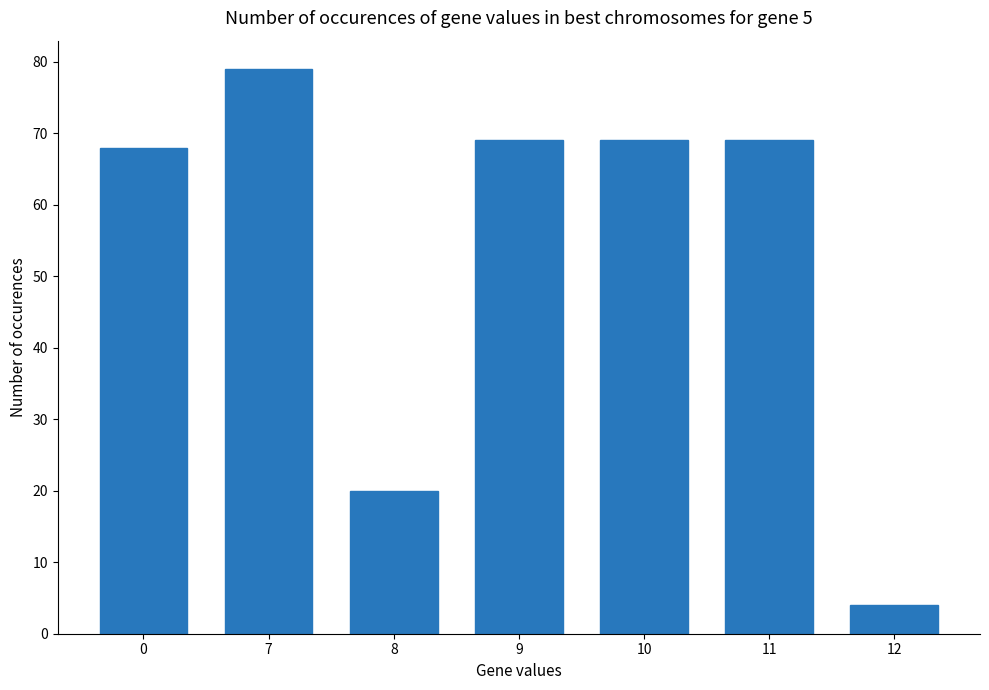

Is it true that the value at 0 is 26?

False